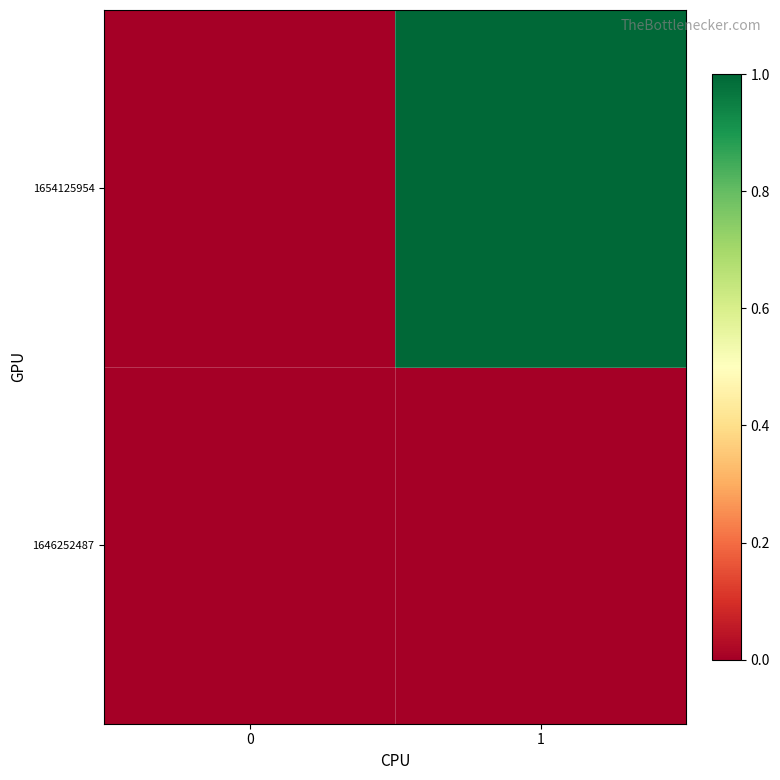

What is the total value across all series at 1?

1